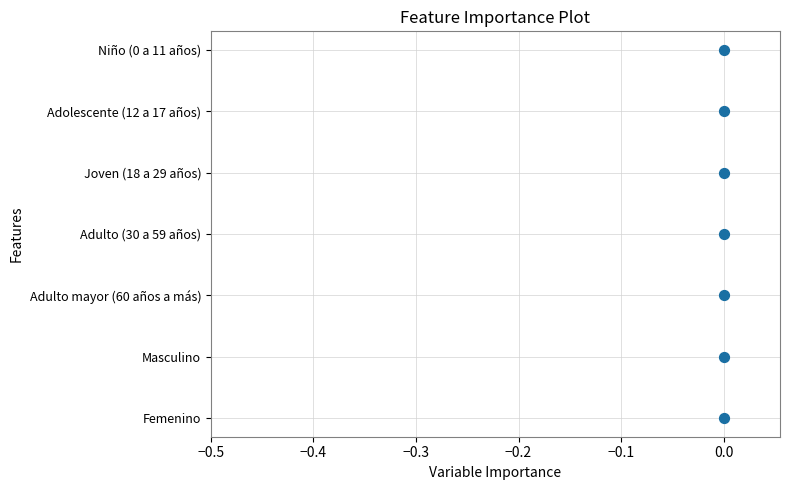

Between −0.4 and −0.3, which is larger?

−0.3